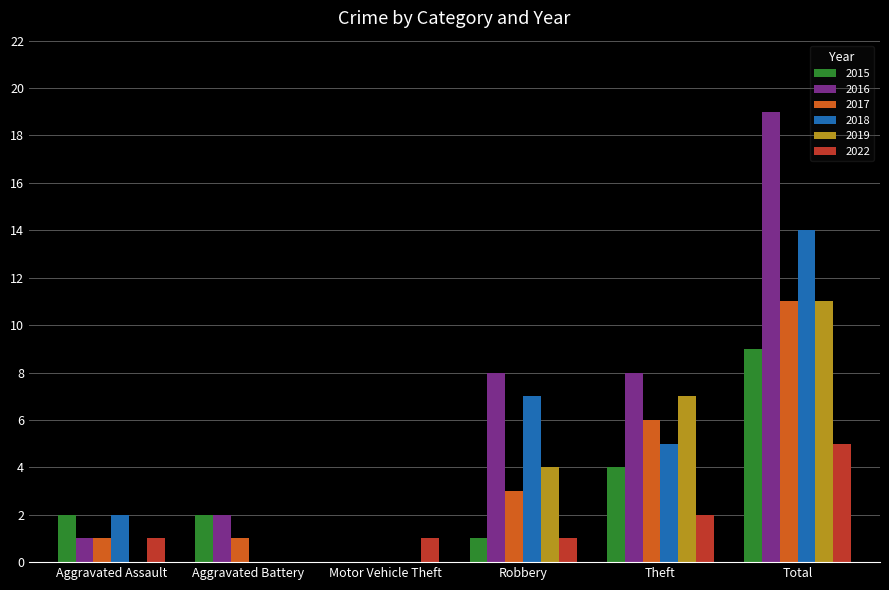

Which series has the largest range (max minus min)?

2016